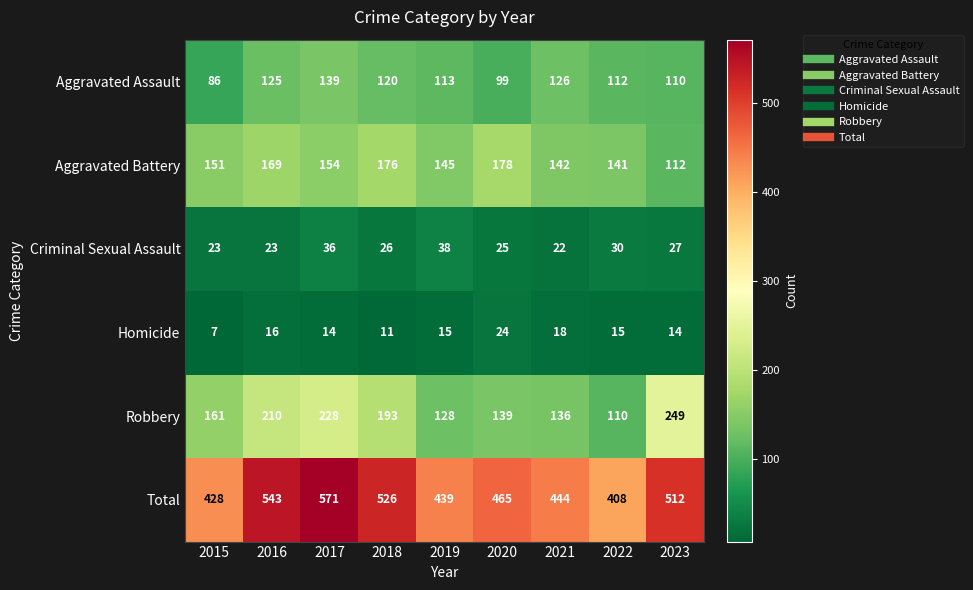

At which category is the sum across all series the highest?

2017